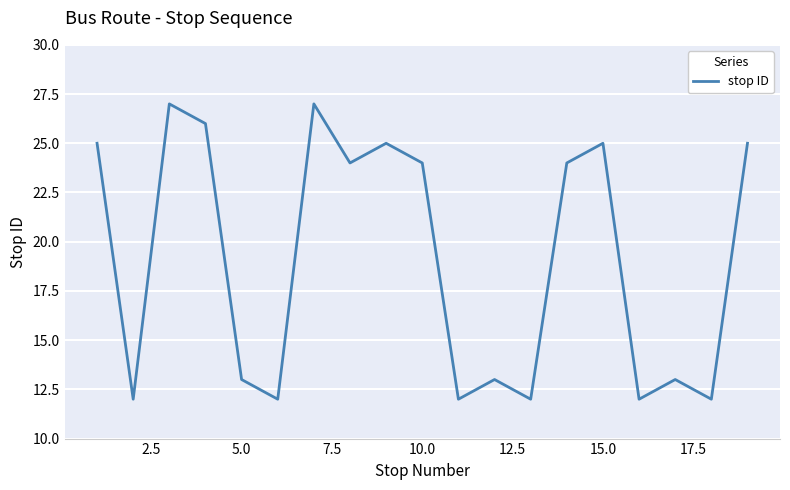

What is the maximum value shown in the chart?

27